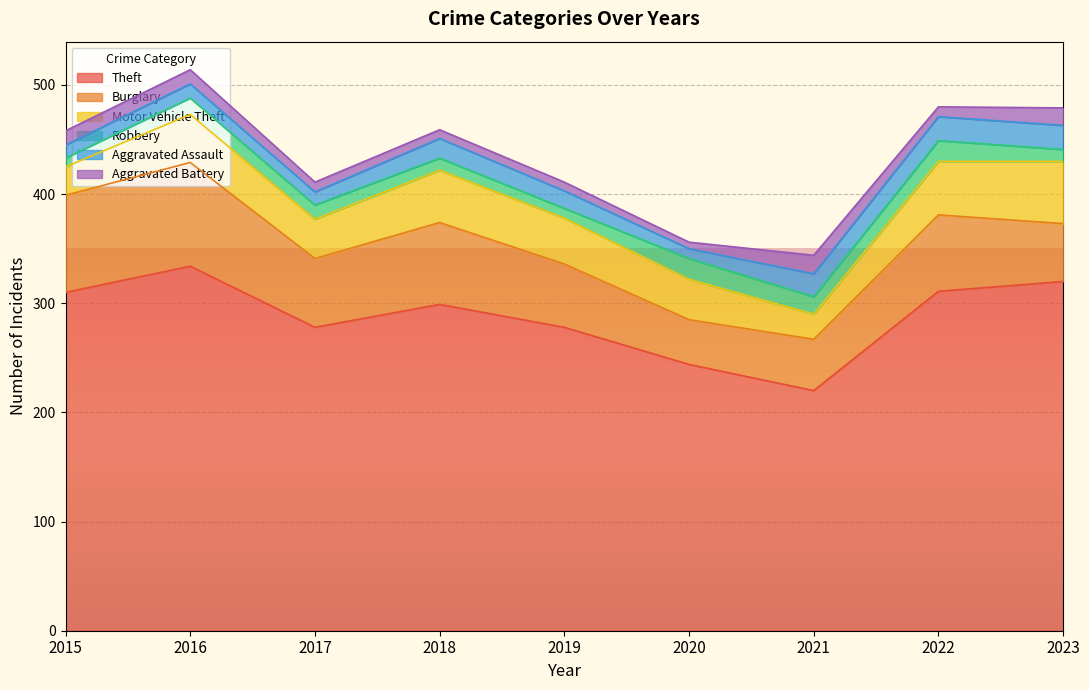

In Burglary, how many points are lower than both neighbors (excluding endpoints)?

2